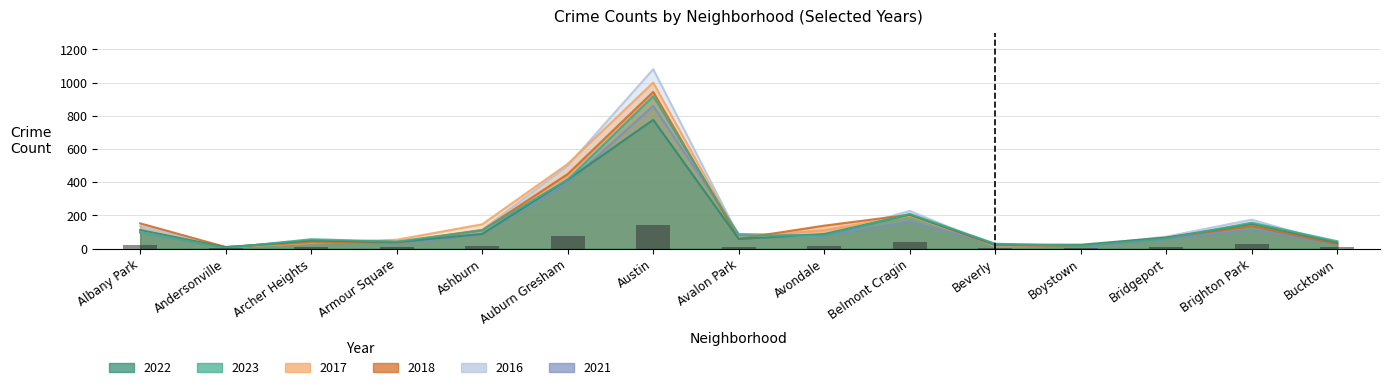

Reading left to right, extract all data points from this chart.

2022: 112	7	49	39	88	415	776	58	87	204	24	23	66	148	36
2023: 99	3	56	42	110	415	918	78	79	209	29	15	60	156	44
2017: 104	8	33	53	146	510	1000	71	111	198	21	18	65	144	40
2018: 152	9	38	36	111	449	944	59	138	204	19	15	65	135	27
2016: 136	8	39	36	114	500	1081	74	79	227	14	15	72	174	26
2021: 94	9	44	30	86	396	860	88	77	162	27	7	57	114	27